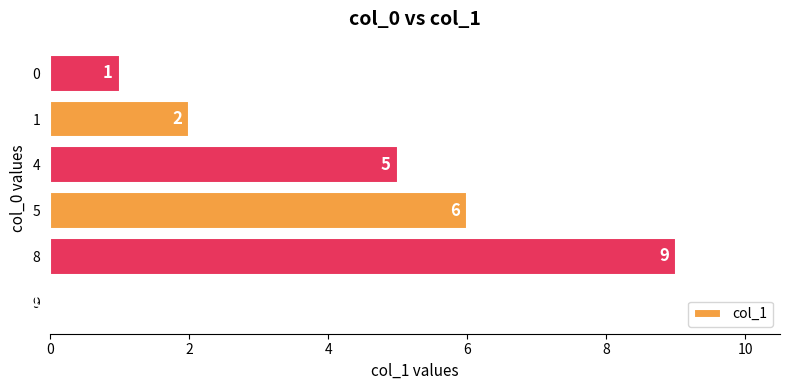

What is the sum of all values?

23